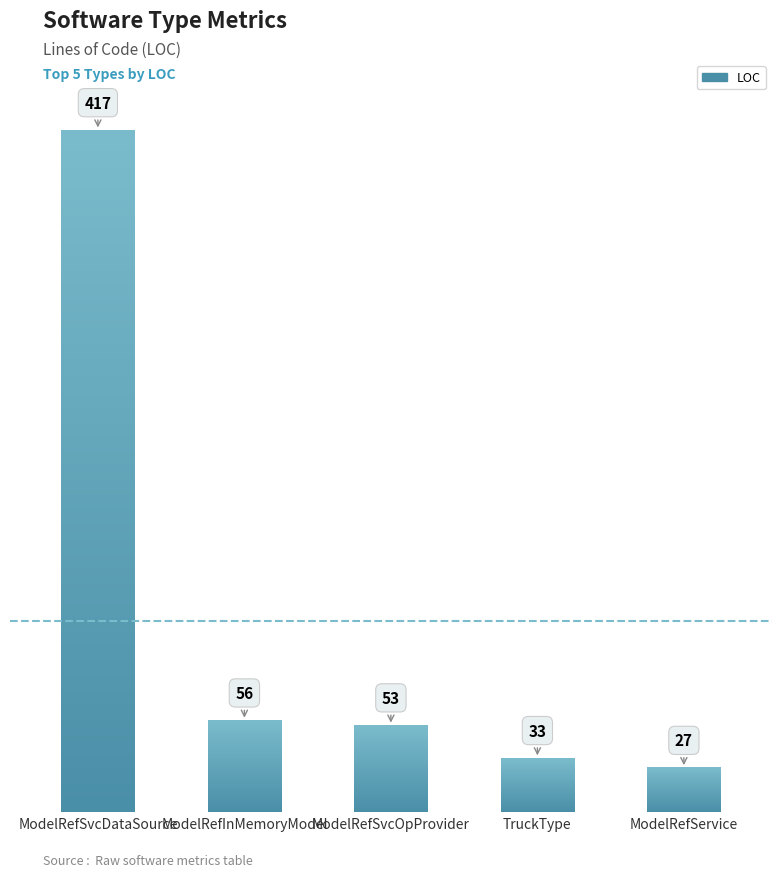

The value at LocationAndFuel is 3. True or false?

False